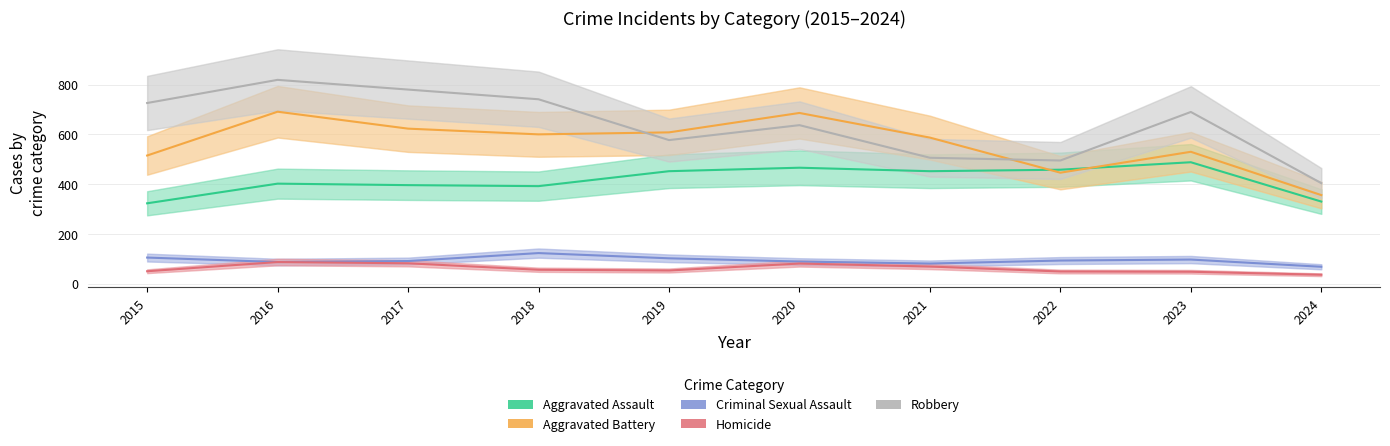

What is the sum of all Aggravated Battery values?

5642